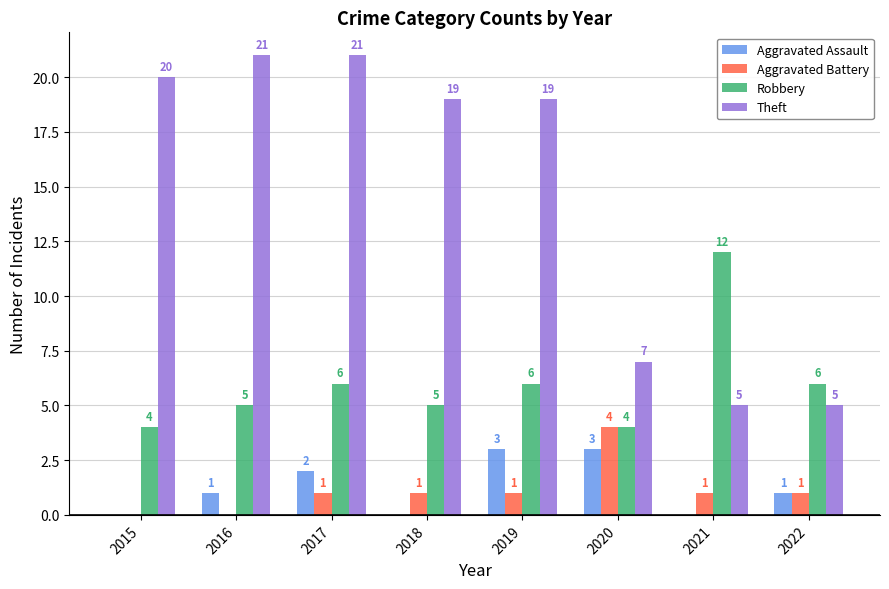

Which series has the largest total across all categories?

Theft